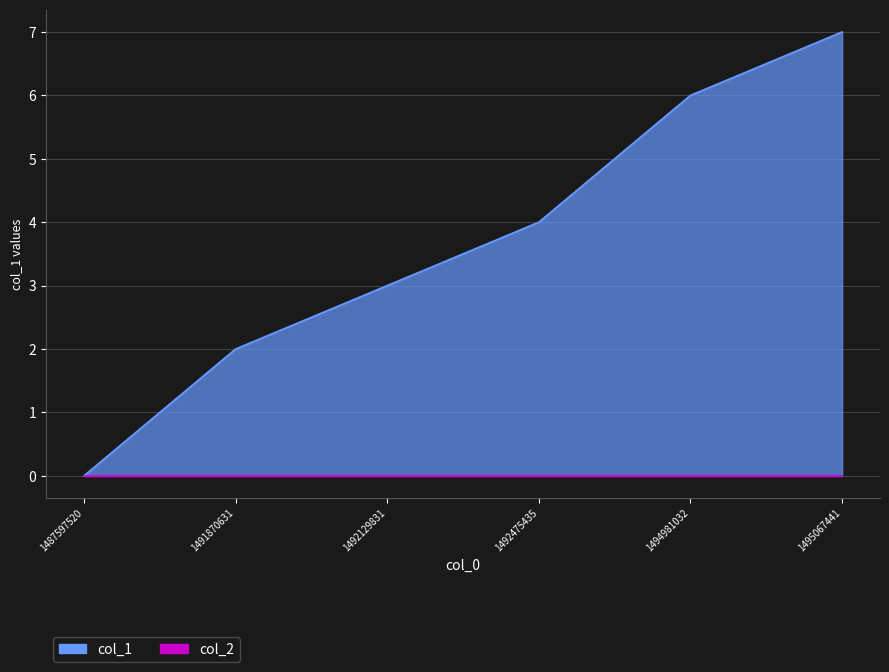

Reading right to left, list all the values displayed in this chart.

7	6	4	3	2	0